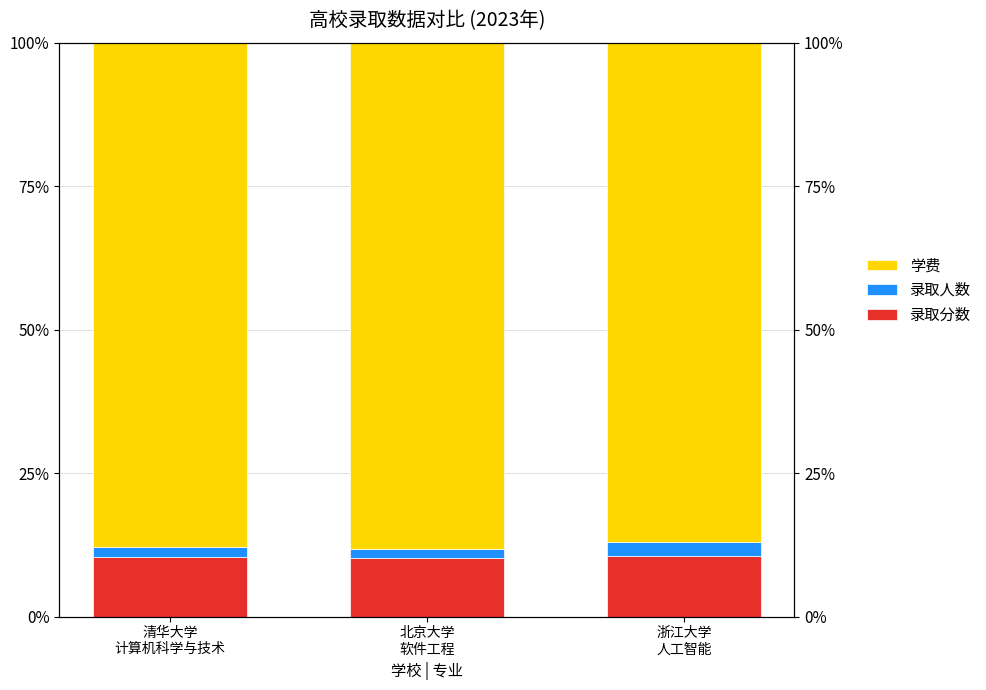

At how many categories does at least one series exceed 28?

3